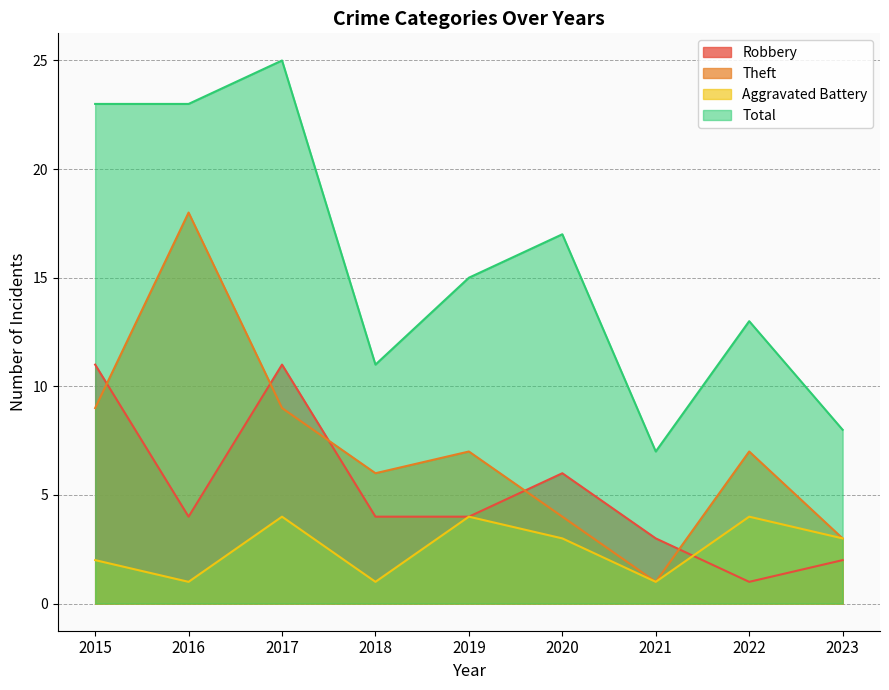

Which series has the widest spread of values?

Total